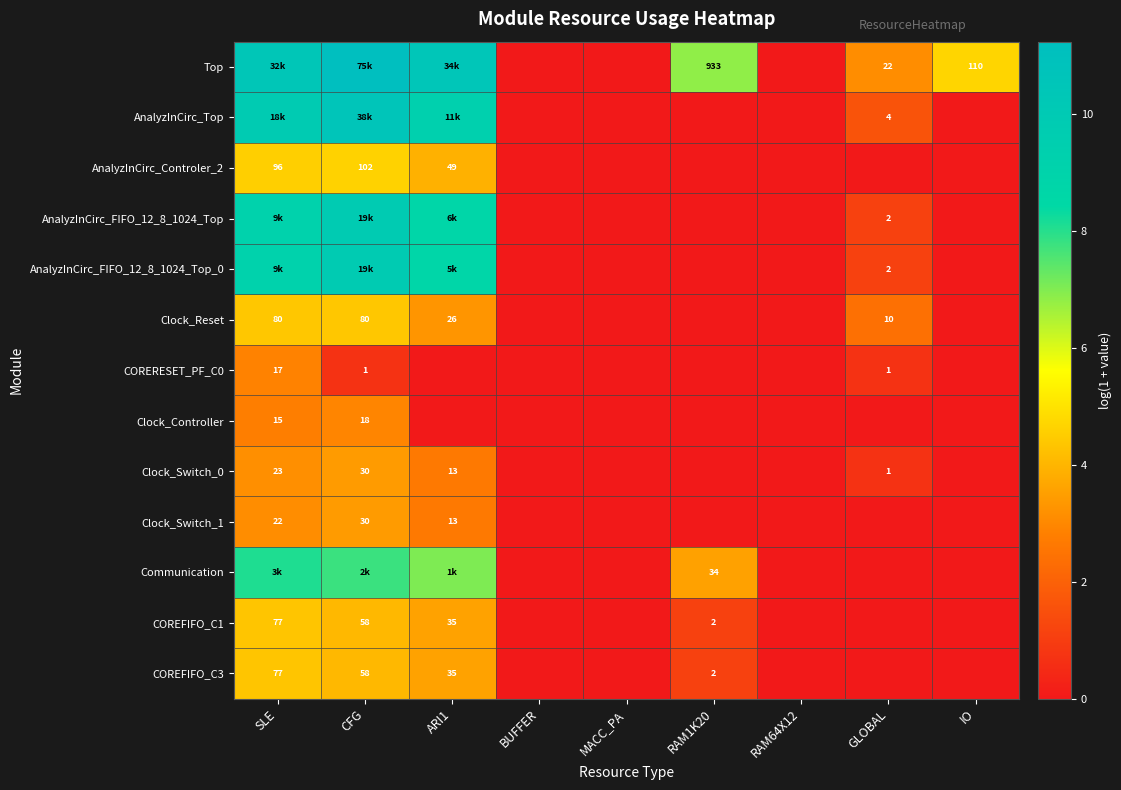

Is the value of Top at BUFFER greater than the value of AnalyzInCirc_FIFO_12_8_1024_Top at MACC_PA?

No